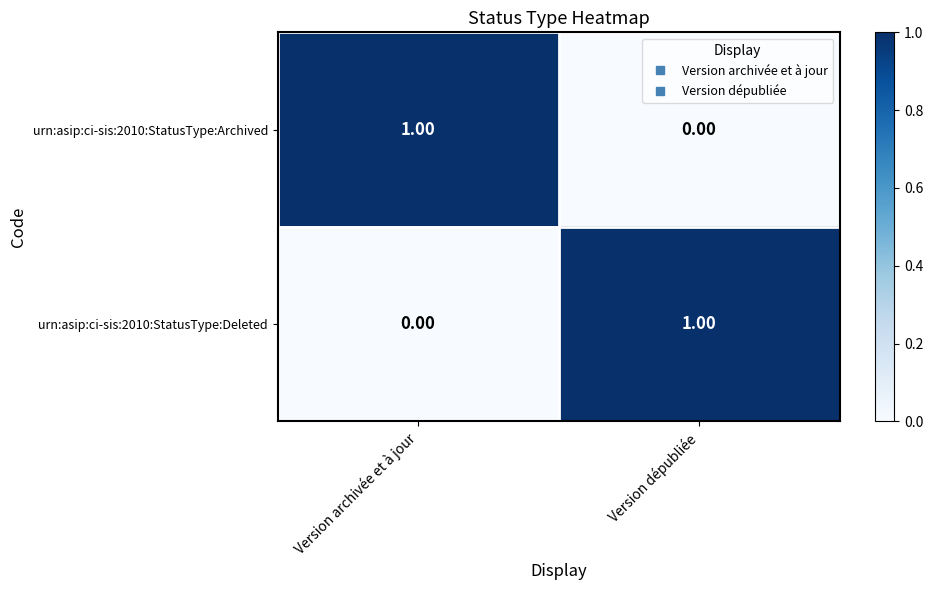

Where is urn:asip:ci-sis:2010:StatusType:Deleted nearest to the value 0?

Version archivée et à jour